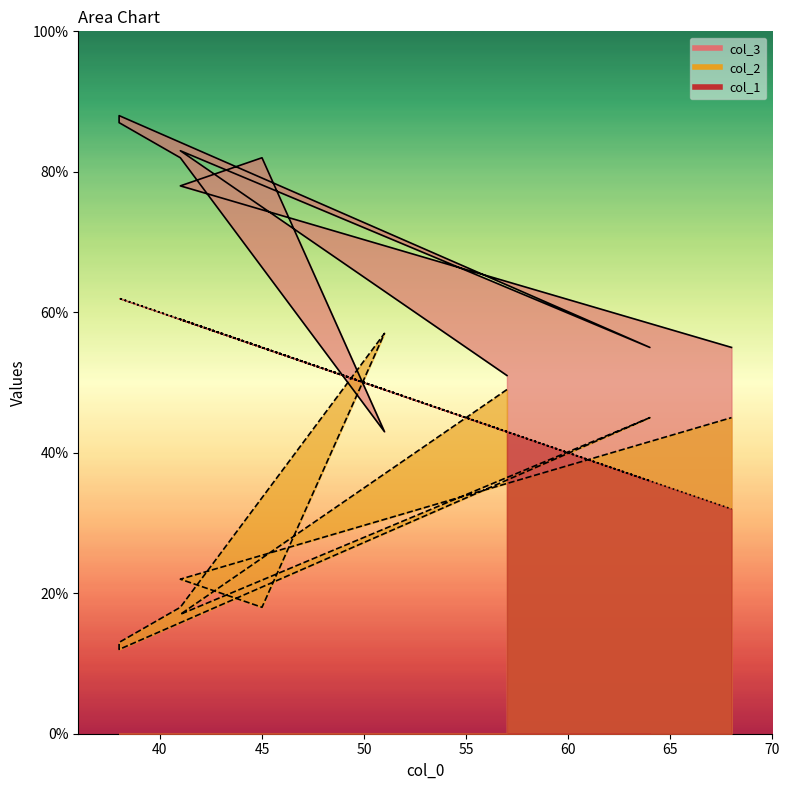

Does the chart display data point markers on the line(s)?

No